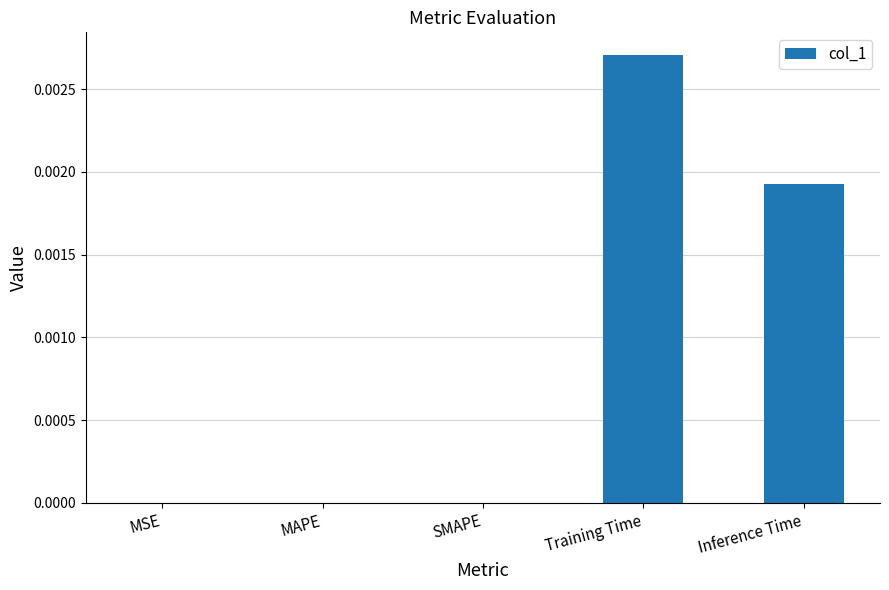

Is it true that the value at Training Time is 0.0?

True